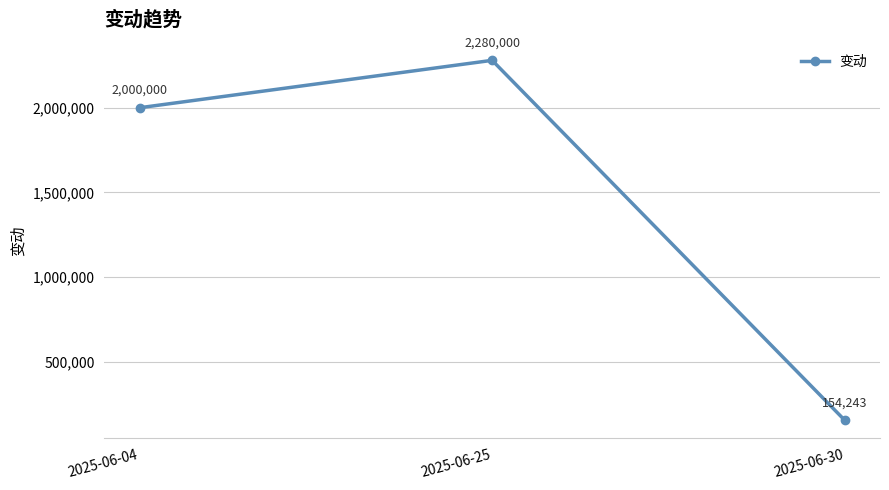

What is the greatest value displayed?

2280000